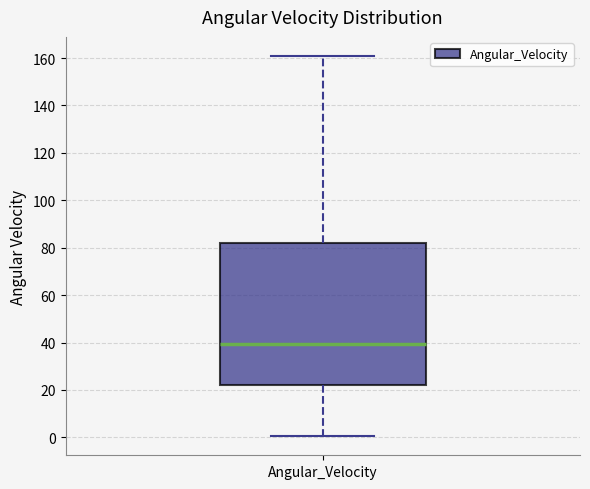

Where does the median line of the box for Angular_Velocity sit on the y-axis? The values are not printed on the chart, so give them approximately, as read against the axis.

40